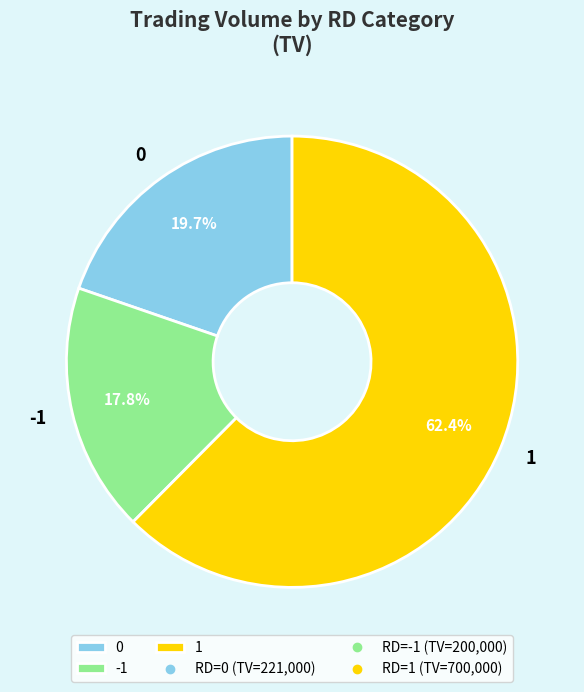

Is -1 the majority of the pie?

No